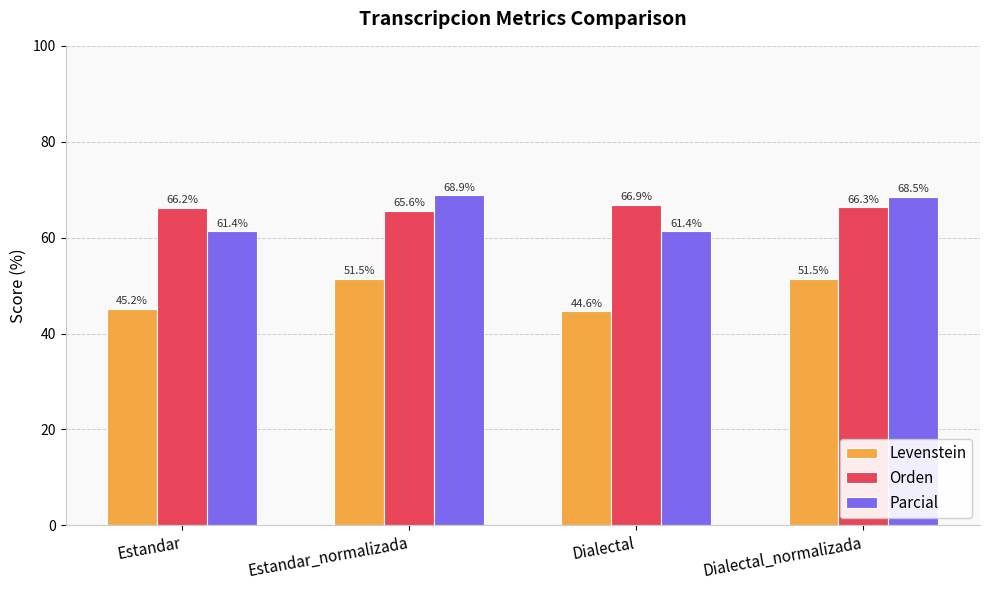

What is the spread (max minus min) of values at Estandar?

21.1